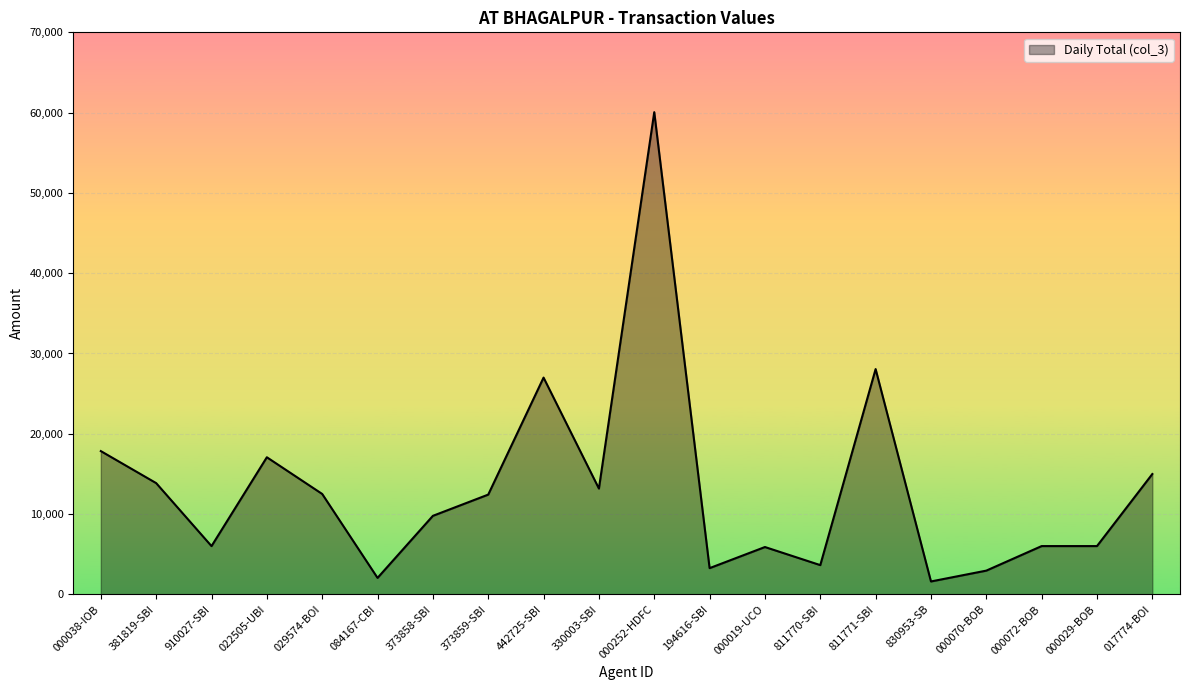

What is the maximum value shown in the chart?

60056